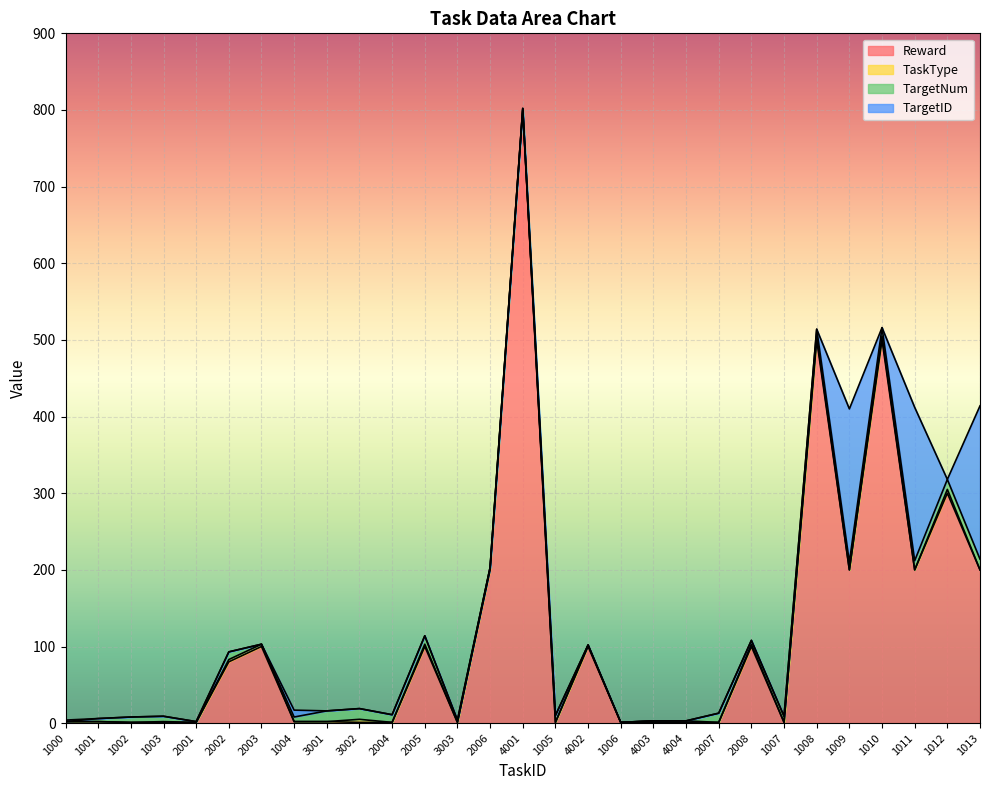

After their last crossing, which series has the higher values: TargetNum or TargetID?

TargetID